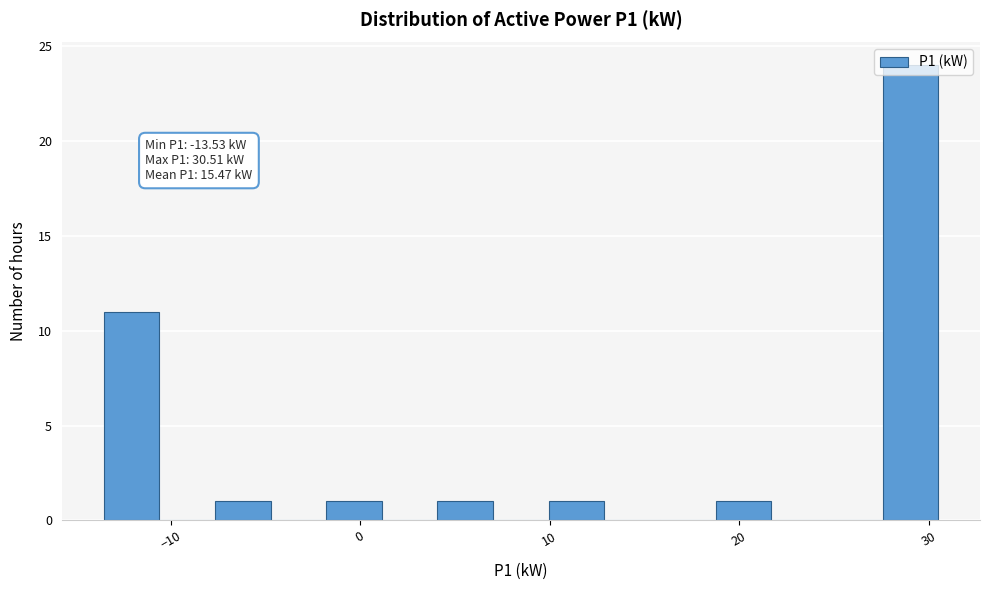

Read against the x-axis, roughly where is the centre of the tallest bar?

29